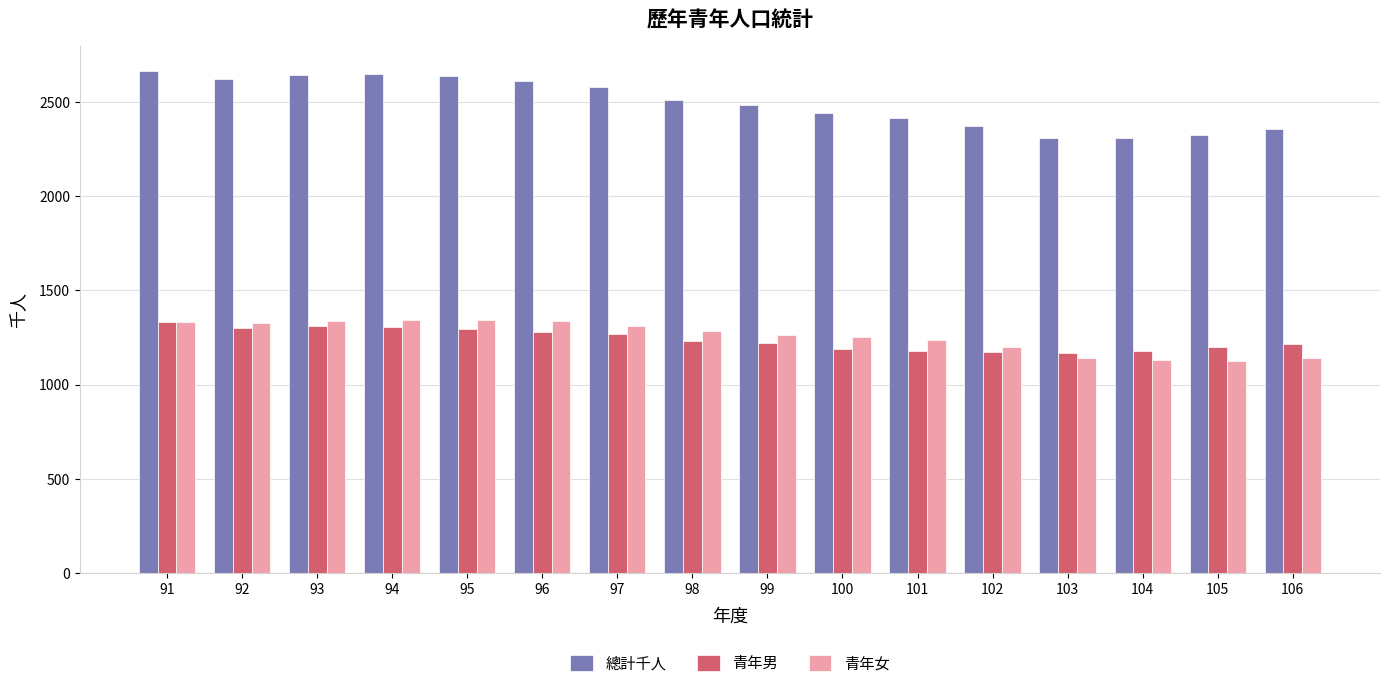

What is the lowest value of the 青年女 series?

1125